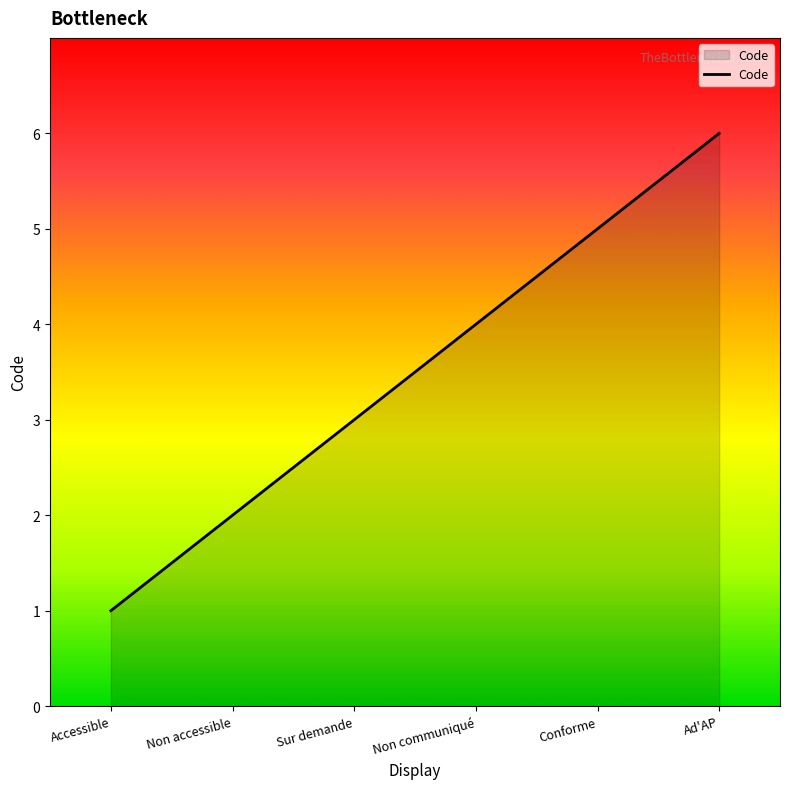

What position from the right is Non communiqué?

3